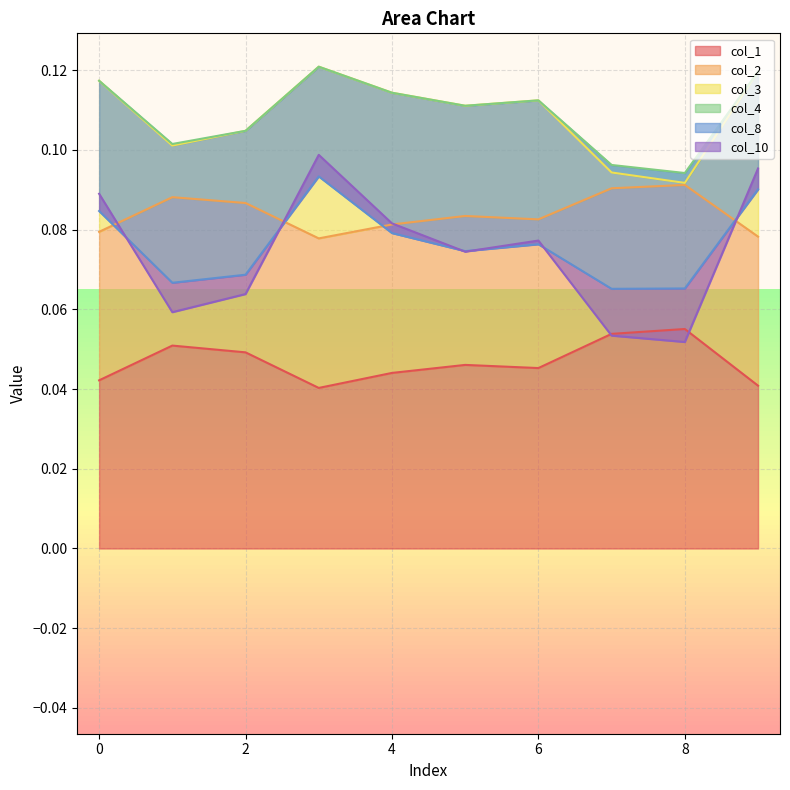

In col_1, how many points are lower than both neighbors (excluding endpoints)?

2